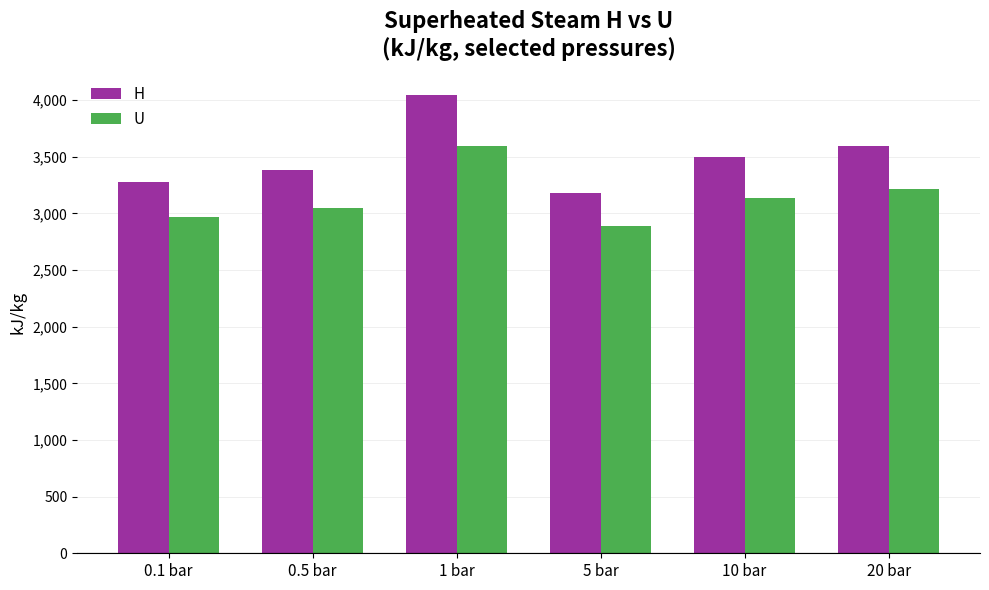

What is the label of the 1st bar from the left?

0.1 bar